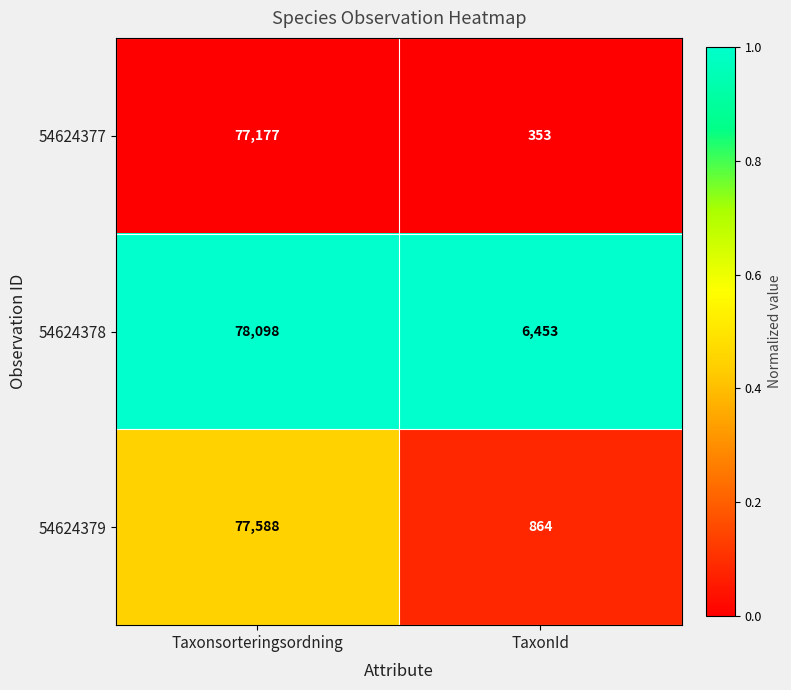

Where is 54624378 nearest to the value 42275?

TaxonId